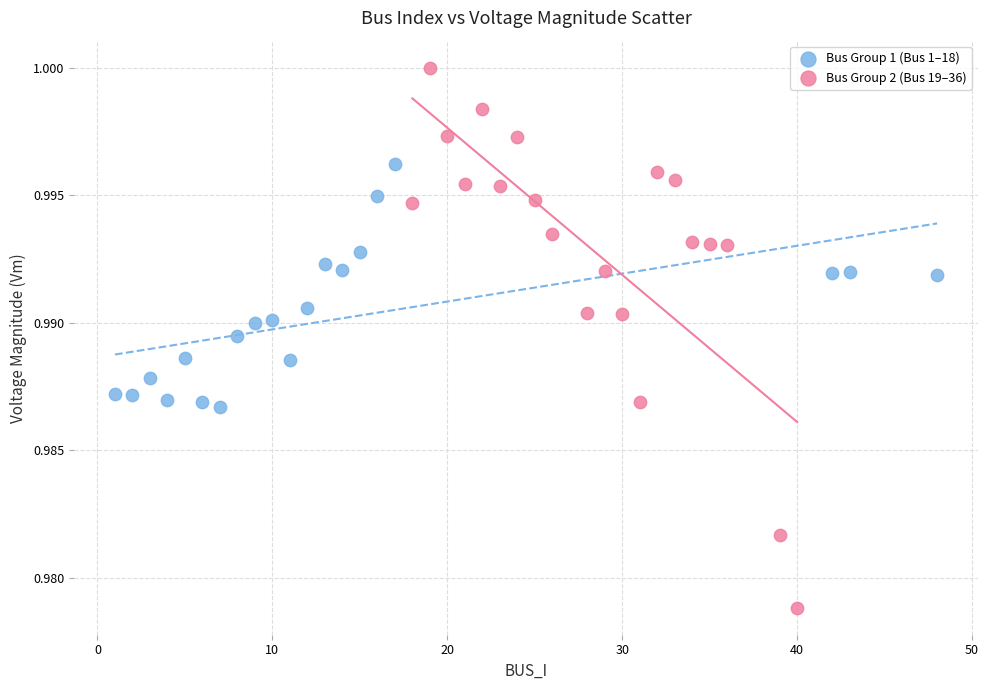

Which series has the widest spread of Y values?

Bus Group 2 (Bus 19–36)